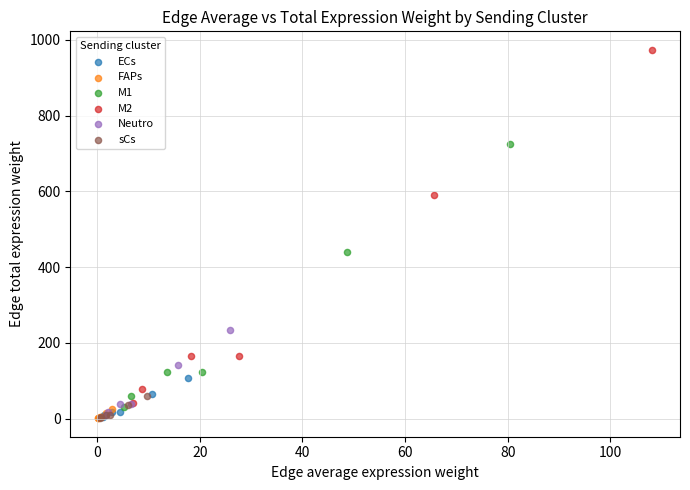

Which series has the widest spread of Y values?

M2